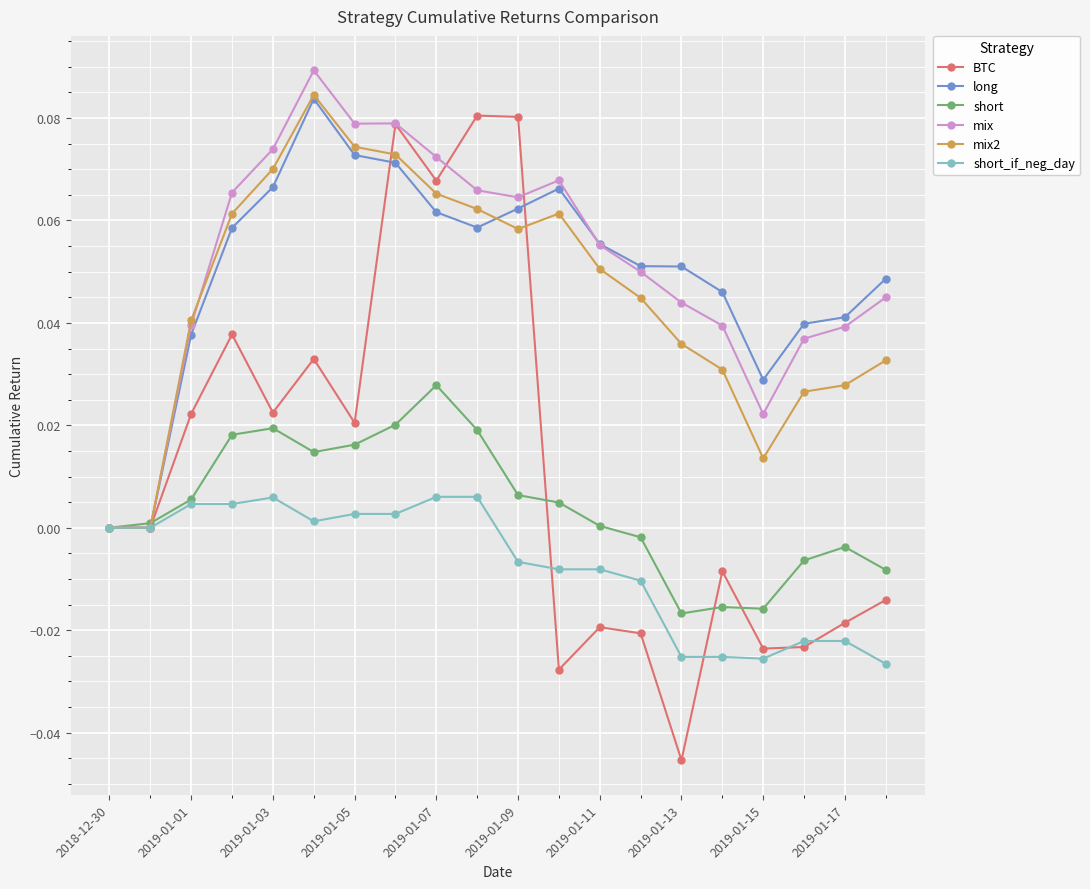

Which series has the largest range (max minus min)?

BTC